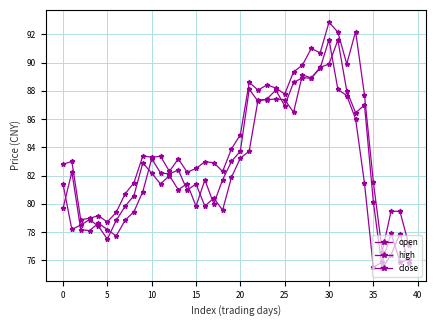

How many distinct data groups are displayed?

3